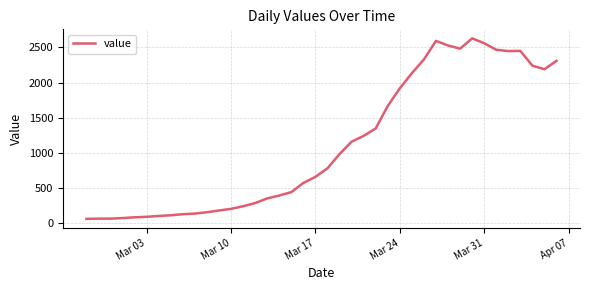

What is the greatest value displayed?

2628